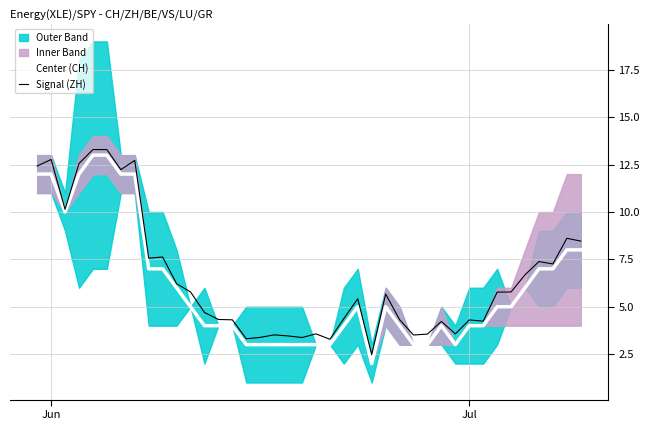

What is the highest value of the Signal (ZH) series?

13.3